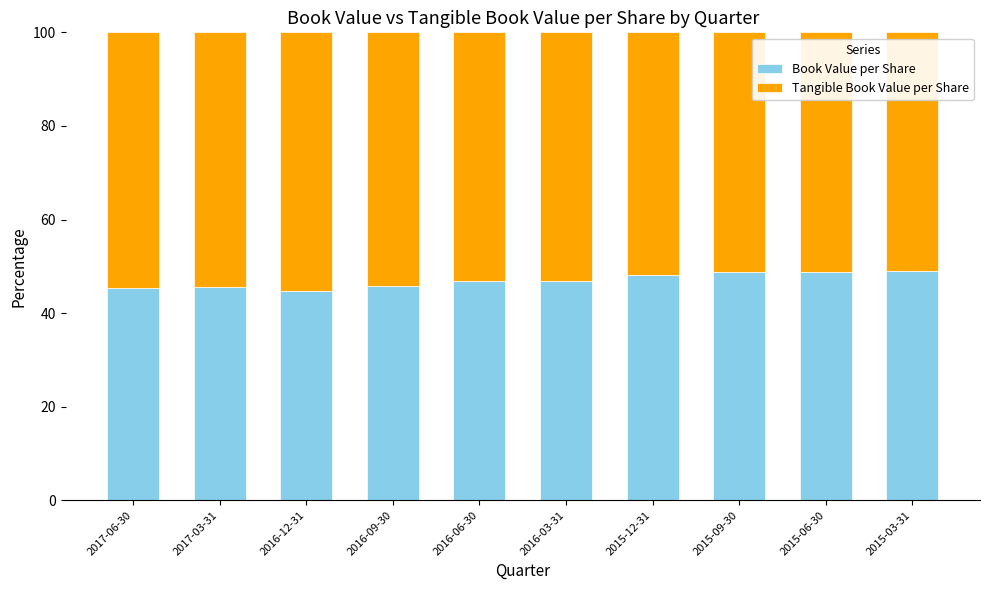

What is the total value across all series at 2017-03-31?

100.0